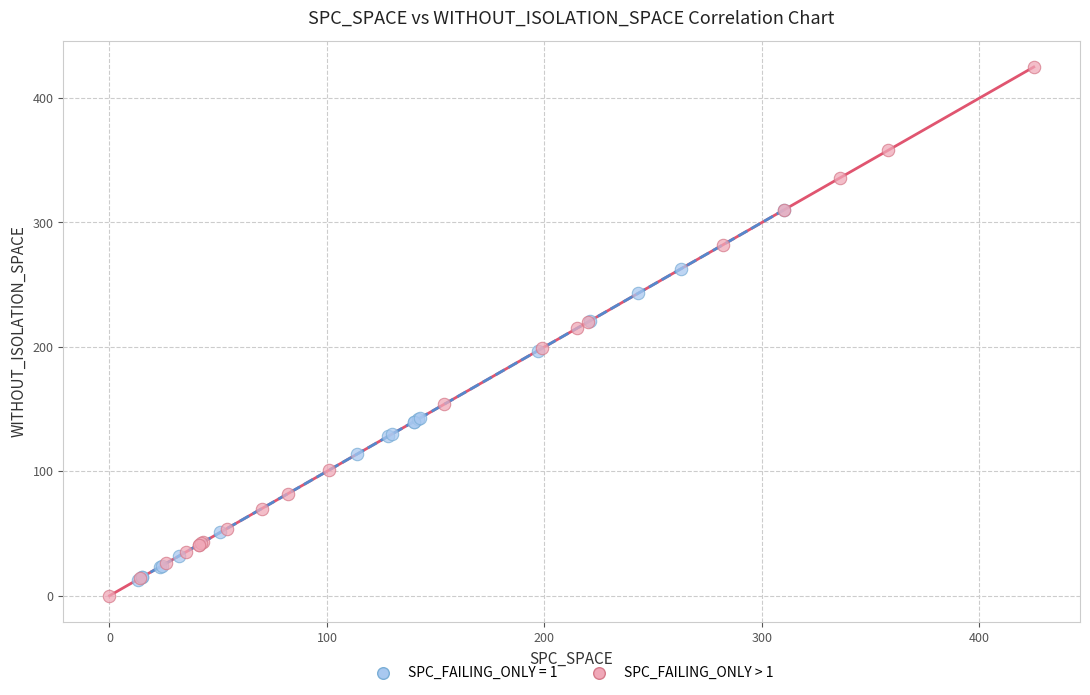

Which series has the widest spread of Y values?

SPC_FAILING_ONLY > 1